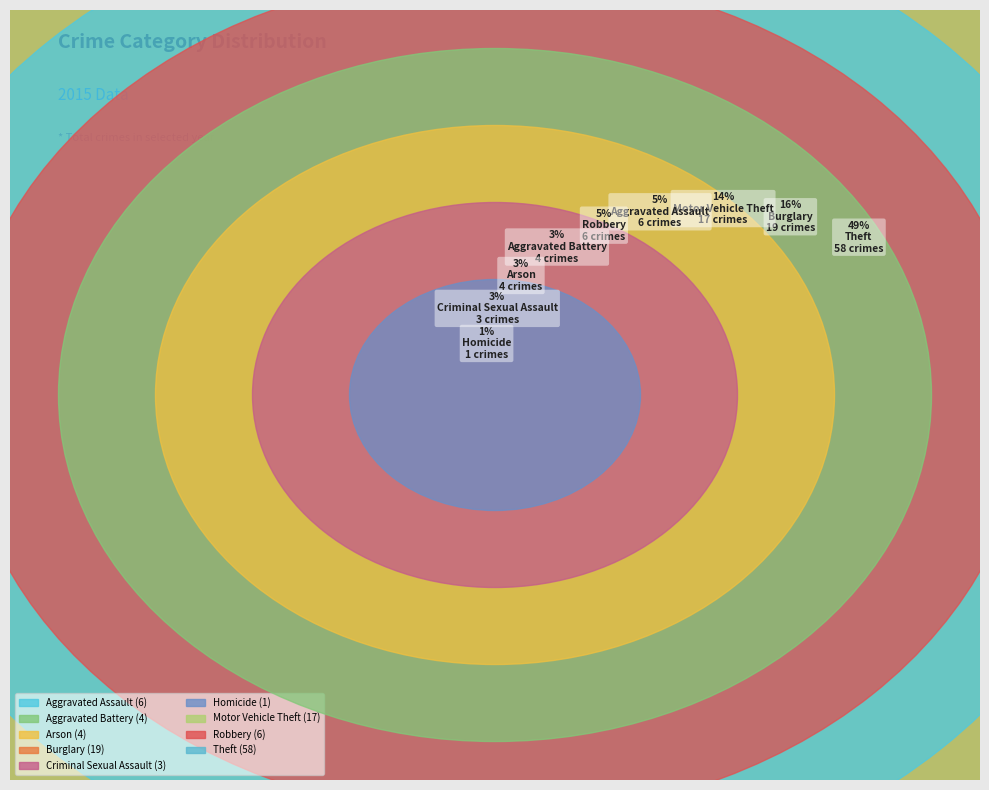

Is there a majority slice in this chart?

No